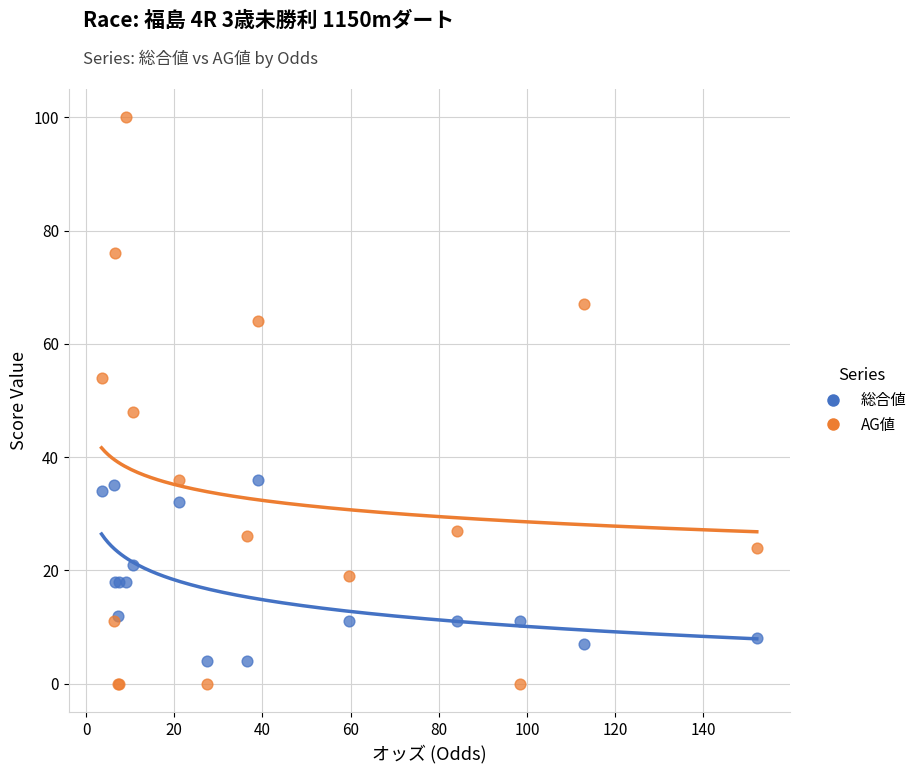

In the AG値 series, what Y value is closest to 50?

48